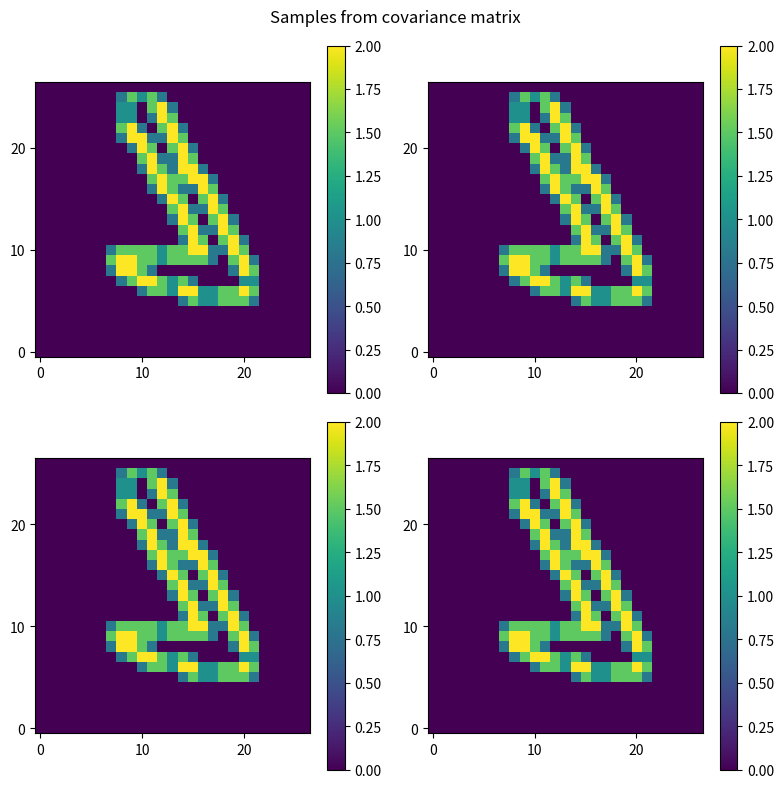

What is the difference between the highest and lowest values at 13?

2.0